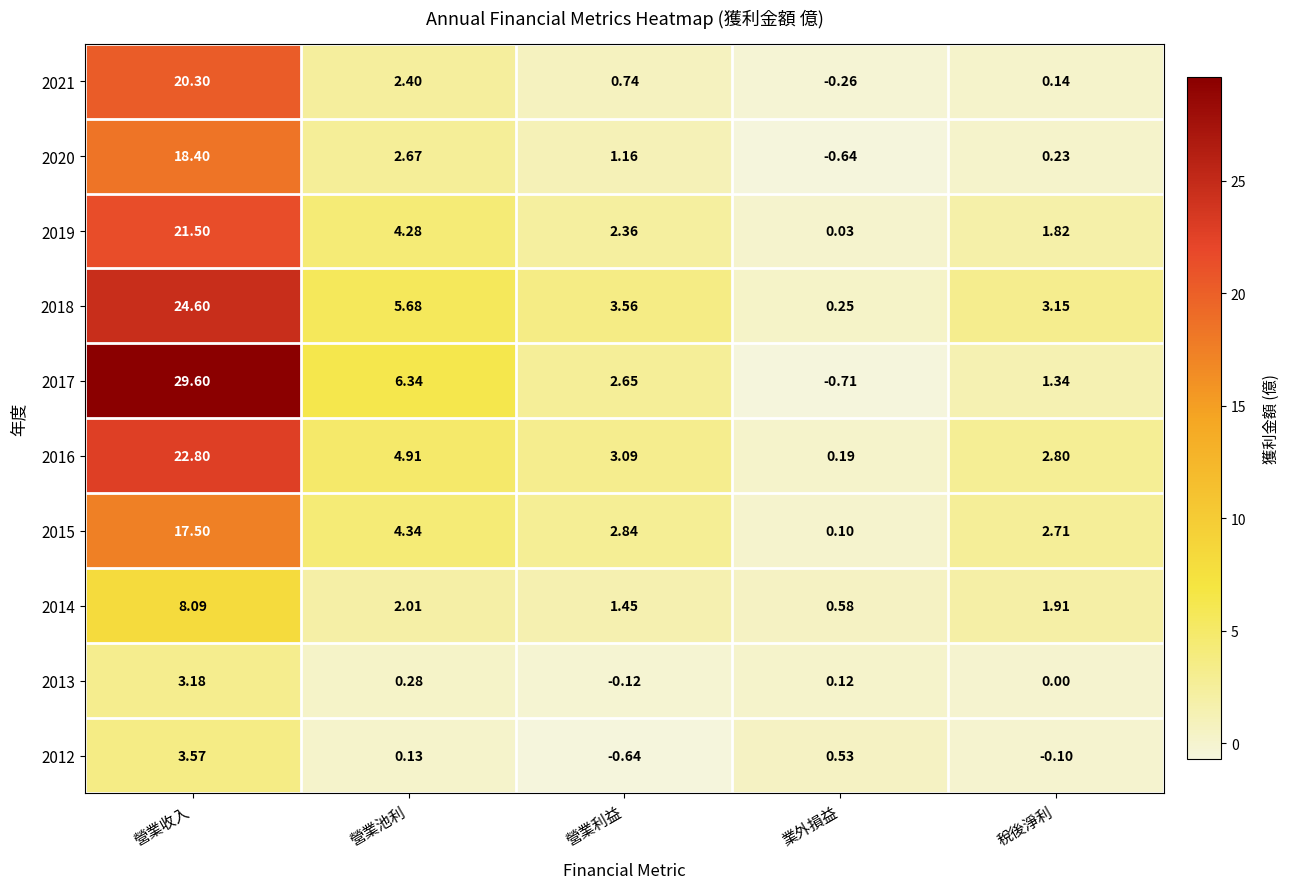

At which category is the sum across all series the highest?

營業收入